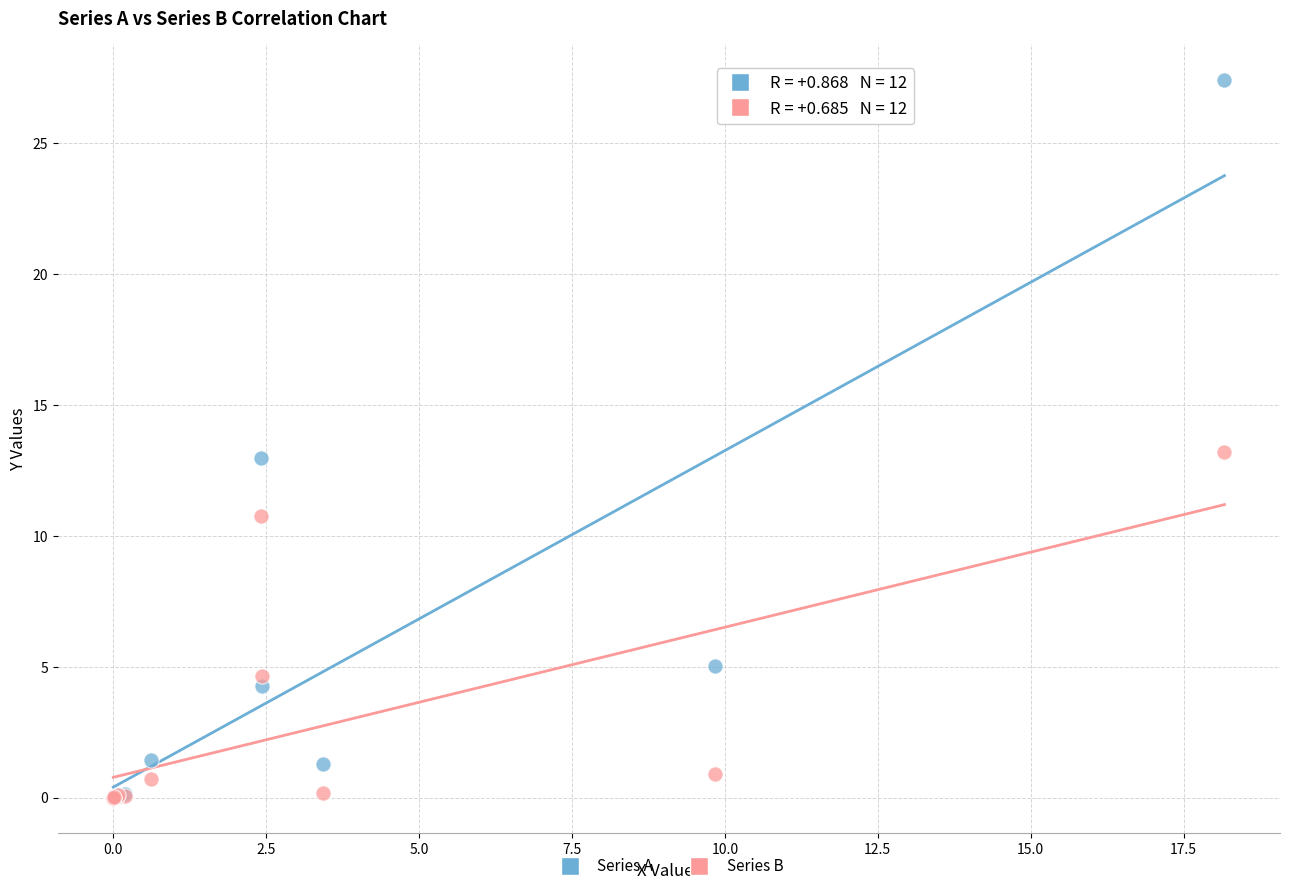

In the Series B series, what Y value is closest to 6?

4.6